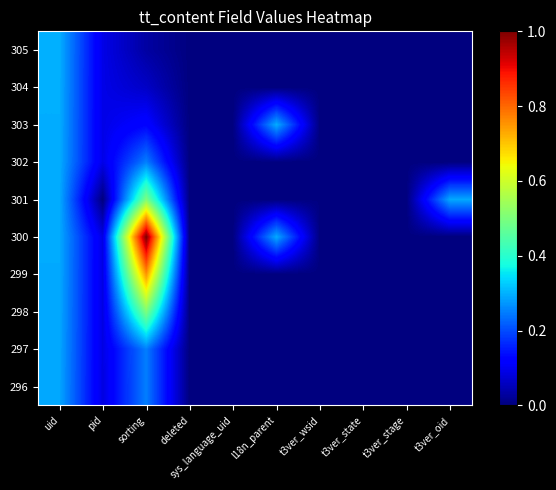

Reading right to left, transcribe all the data shown in this chart.

296: t3ver_oid=0.0	t3ver_stage=0.0	t3ver_state=0.0	t3ver_wsid=0.0	l18n_parent=0.0	sys_language_uid=0.0	deleted=0.0	sorting=0.3	pid=0.1	uid=0.3
297: t3ver_oid=0.0	t3ver_stage=0.0	t3ver_state=0.0	t3ver_wsid=0.0	l18n_parent=0.0	sys_language_uid=0.0	deleted=0.0	sorting=0.3	pid=0.1	uid=0.3
298: t3ver_oid=0.0	t3ver_stage=0.0	t3ver_state=0.0	t3ver_wsid=0.0	l18n_parent=0.0	sys_language_uid=0.0	deleted=0.0	sorting=0.5	pid=0.1	uid=0.3
299: t3ver_oid=0.0	t3ver_stage=0.0	t3ver_state=0.0	t3ver_wsid=0.0	l18n_parent=0.0	sys_language_uid=0.0	deleted=0.0	sorting=0.8	pid=0.1	uid=0.3
300: t3ver_oid=0.0	t3ver_stage=0.0	t3ver_state=0.0	t3ver_wsid=0.0	l18n_parent=0.3	sys_language_uid=0.0	deleted=0.0	sorting=1.0	pid=0.1	uid=0.3
301: t3ver_oid=0.3	t3ver_stage=0.0	t3ver_state=0.0	t3ver_wsid=0.0	l18n_parent=0.0	sys_language_uid=0.0	deleted=0.0	sorting=0.5	pid=0.0	uid=0.3
302: t3ver_oid=0.0	t3ver_stage=0.0	t3ver_state=0.0	t3ver_wsid=0.0	l18n_parent=0.0	sys_language_uid=0.0	deleted=0.0	sorting=0.3	pid=0.1	uid=0.3
303: t3ver_oid=0.0	t3ver_stage=0.0	t3ver_state=0.0	t3ver_wsid=0.0	l18n_parent=0.3	sys_language_uid=0.0	deleted=0.0	sorting=0.1	pid=0.1	uid=0.3
304: t3ver_oid=0.0	t3ver_stage=0.0	t3ver_state=0.0	t3ver_wsid=0.0	l18n_parent=0.0	sys_language_uid=0.0	deleted=0.0	sorting=0.1	pid=0.1	uid=0.3
305: t3ver_oid=0.0	t3ver_stage=0.0	t3ver_state=0.0	t3ver_wsid=0.0	l18n_parent=0.0	sys_language_uid=0.0	deleted=0.0	sorting=0.0	pid=0.1	uid=0.3